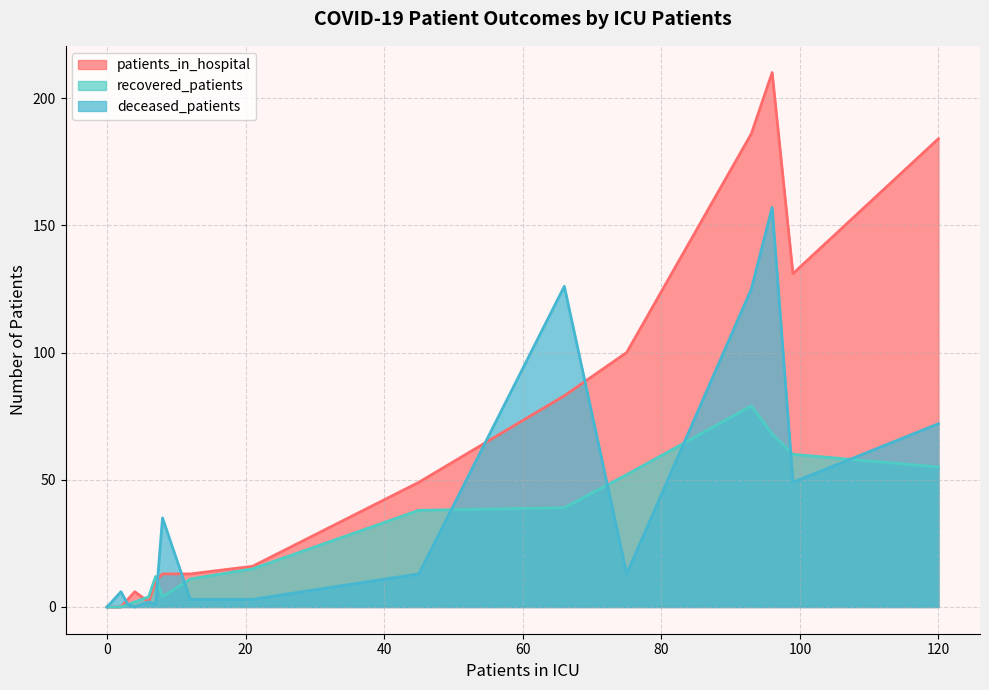

Which series has the largest total across all categories?

patients_in_hospital